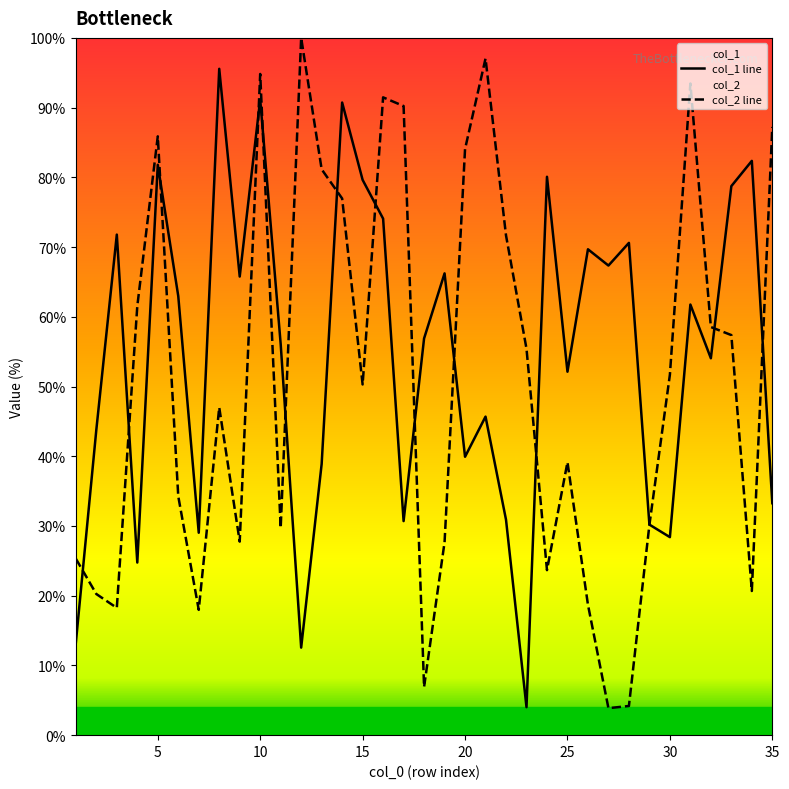

Which series has the largest total across all categories?

col_1 line